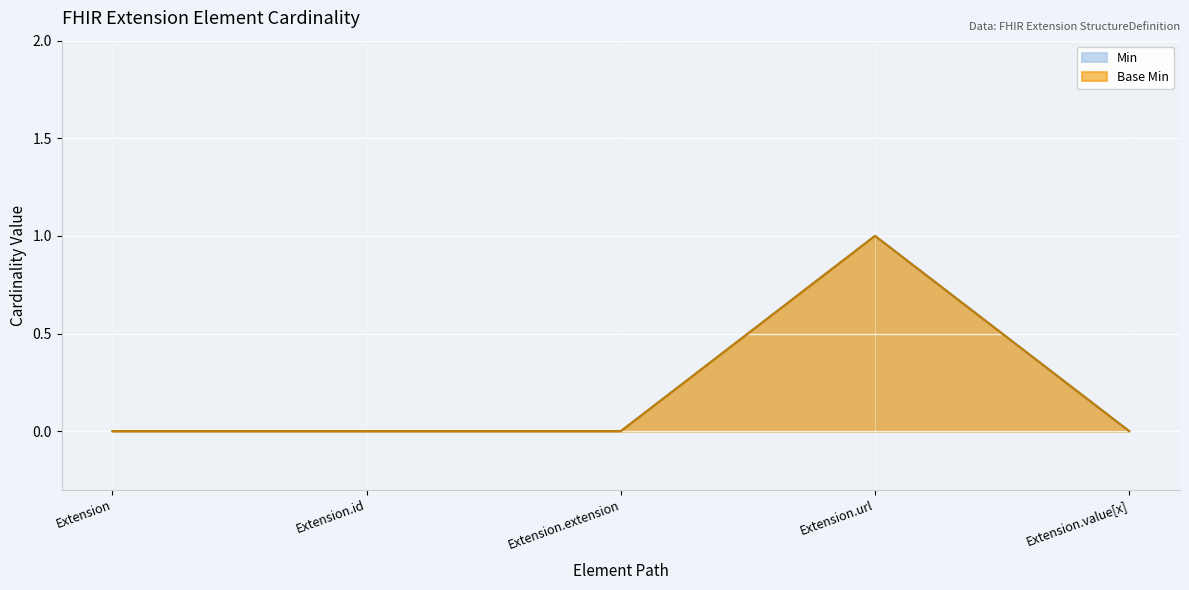

At how many categories does at least one series exceed 0?

1